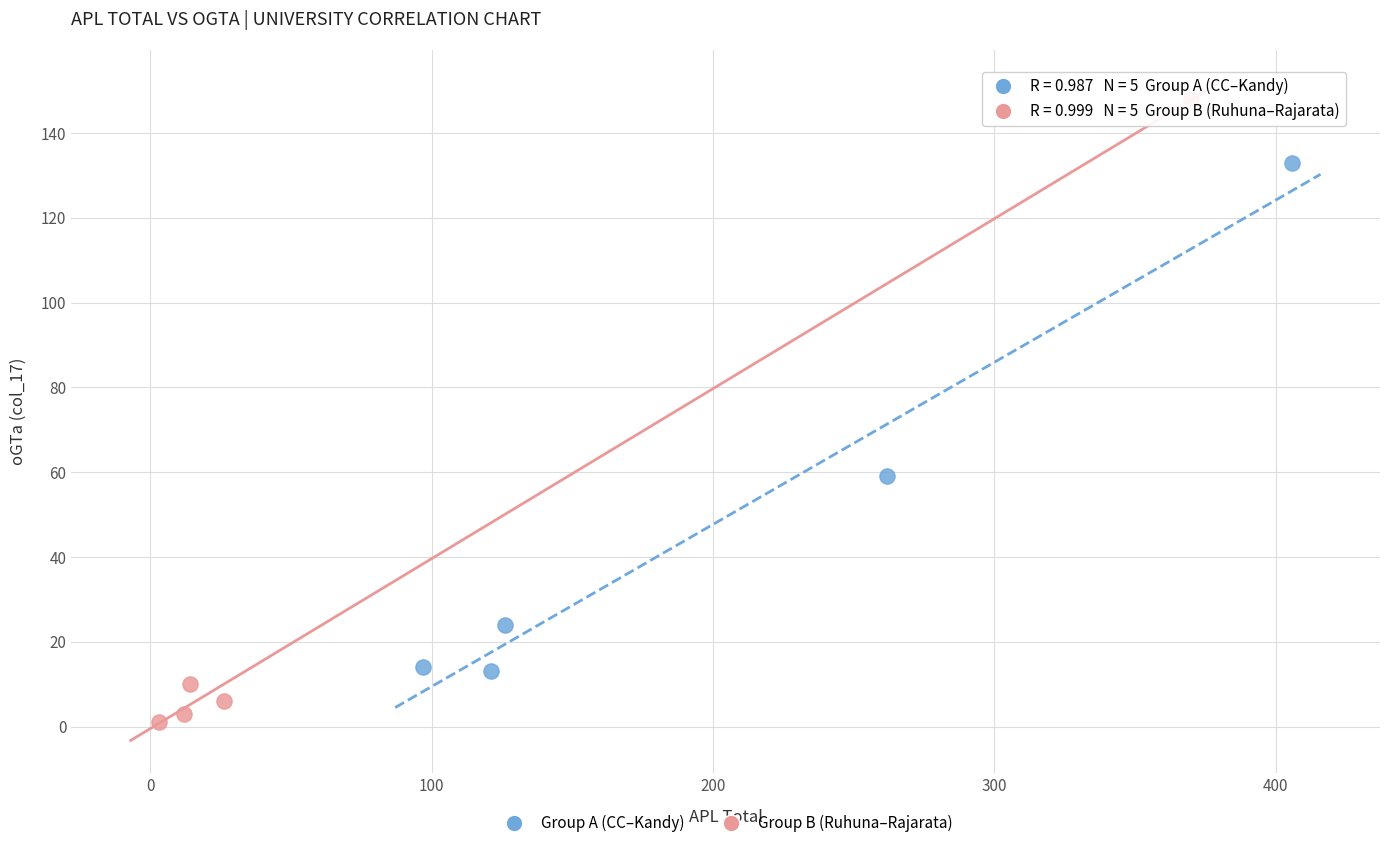

What are all the series names shown in the legend?

Group A (CC–Kandy), Group B (Ruhuna–Rajarata)